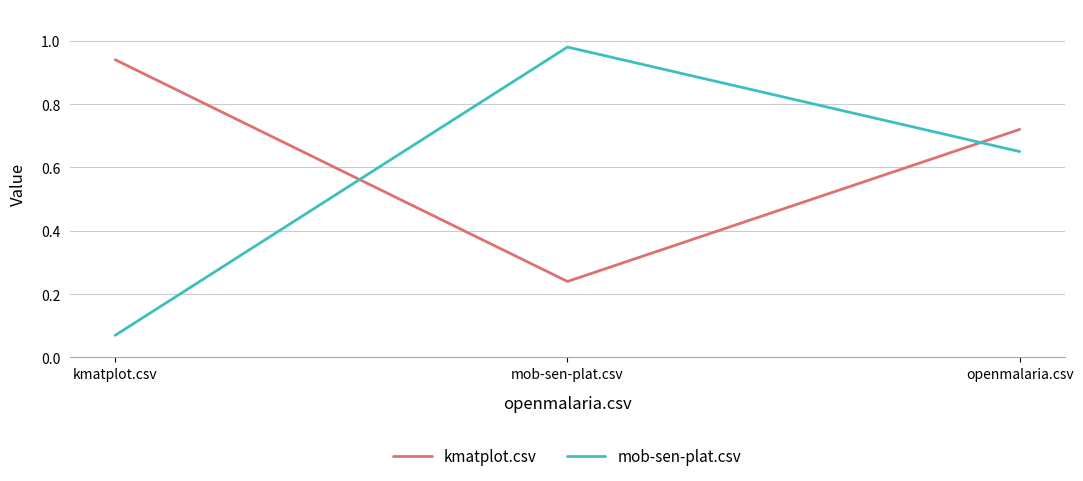

What is the difference between the maximum and second lowest values in the mob-sen-plat.csv series?

0.3